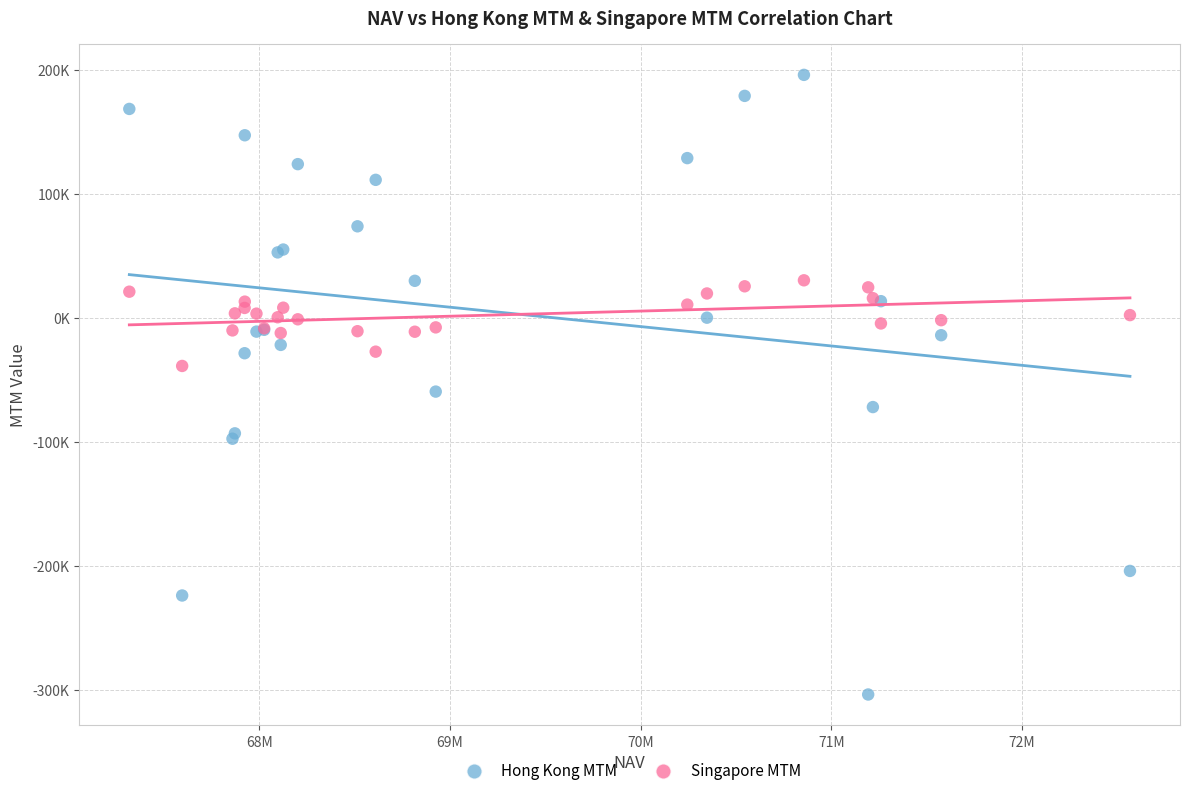

Which series contains the highest Y value?

Hong Kong MTM